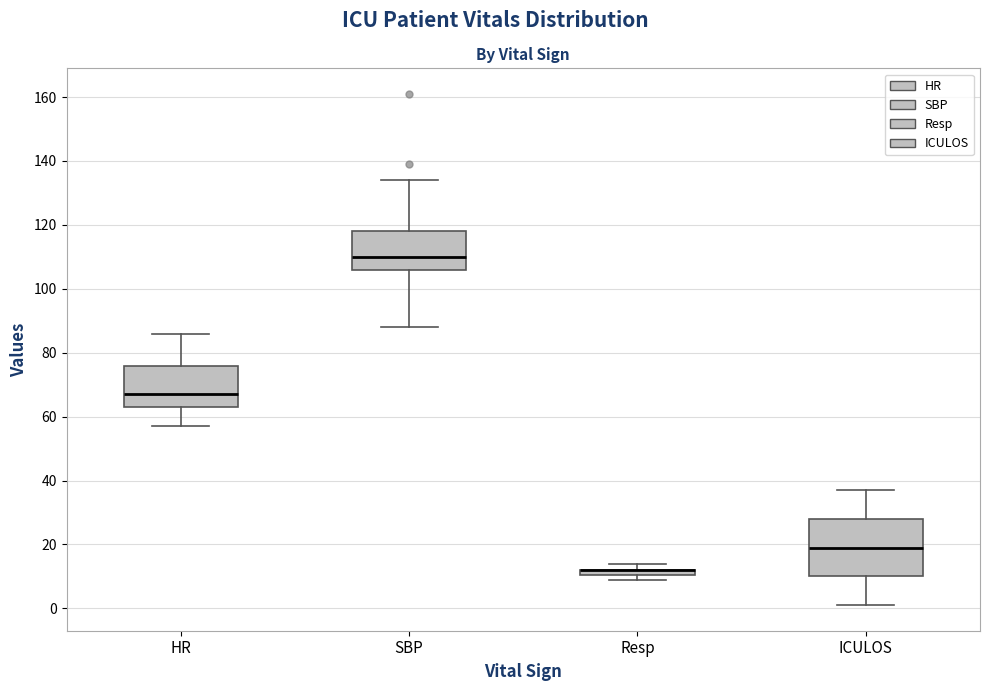

Which box is the tallest, from its lower edge to its upper edge?

ICULOS